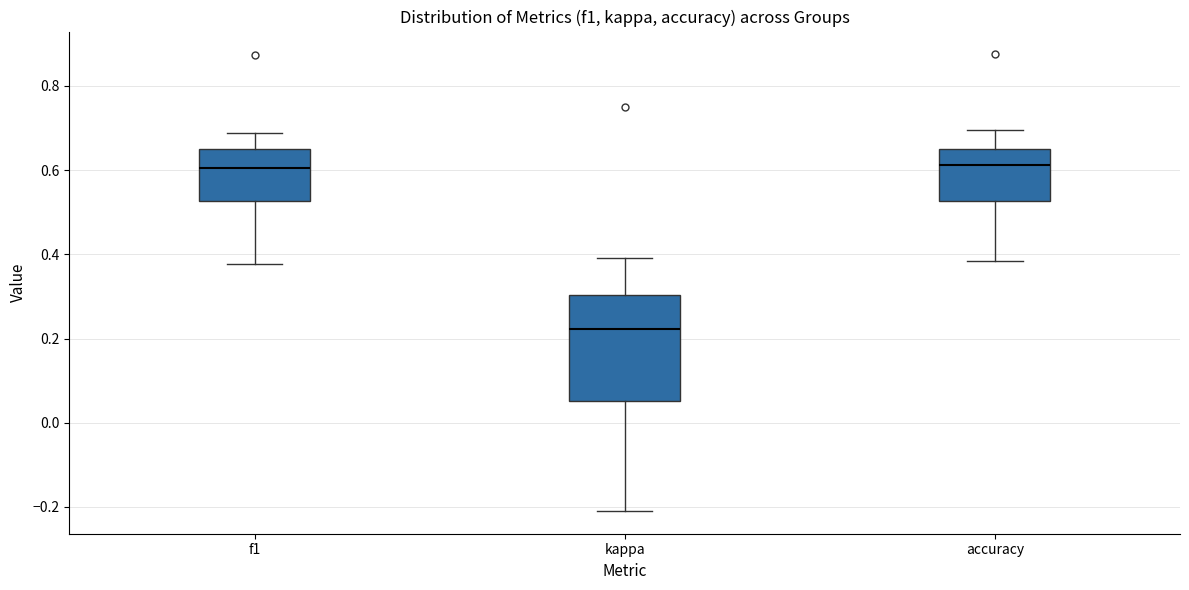

Where does the upper whisker of the box for f1 end on the y-axis? The values are not printed on the chart, so give them approximately, as read against the axis.

0.68